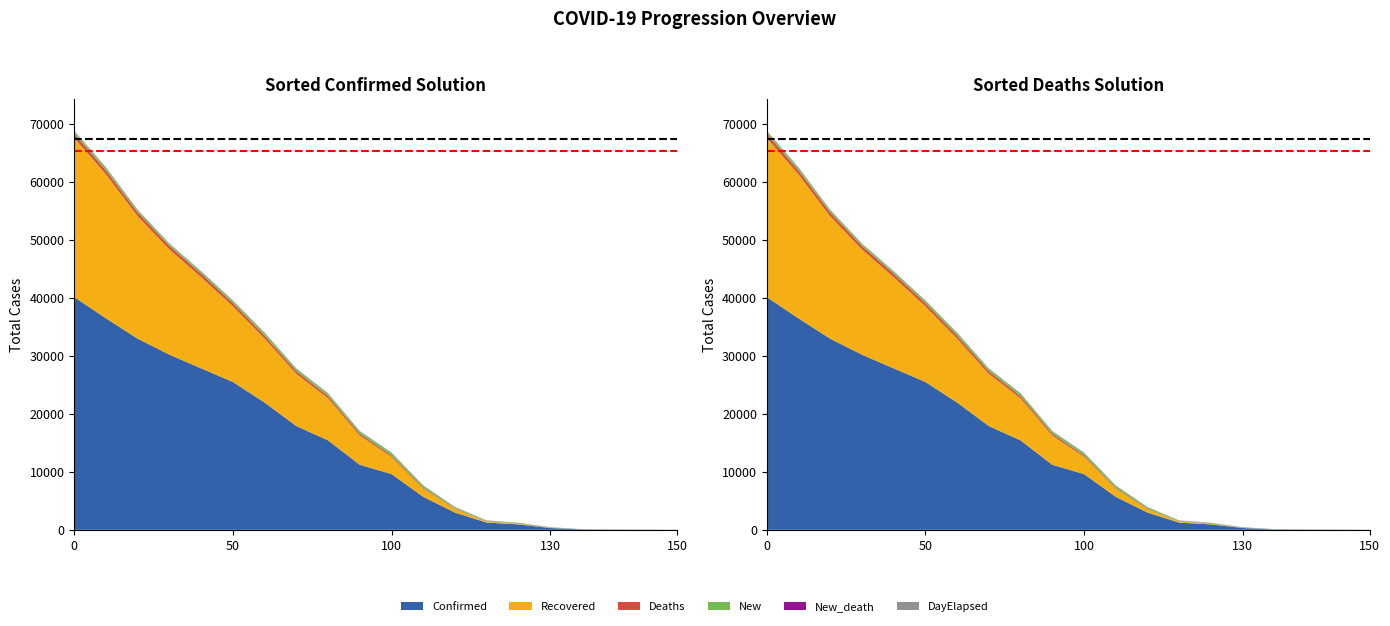

Reading left to right, list all the values displayed in this chart.

Max Reference: 67411.3	67411.3
Threshold: 65347.6	65347.6